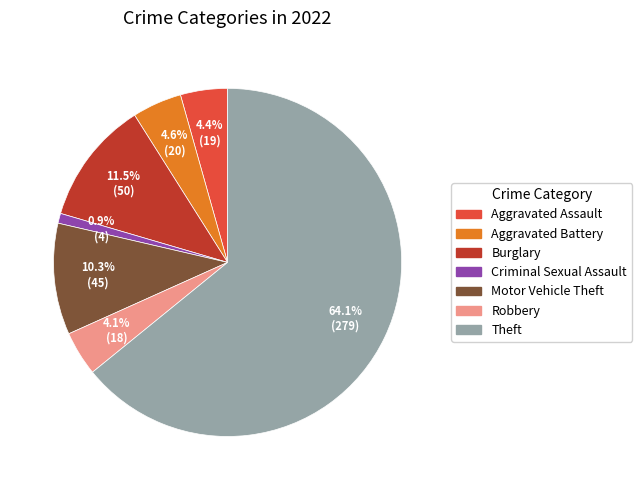

Does any single category account for the majority?

Yes